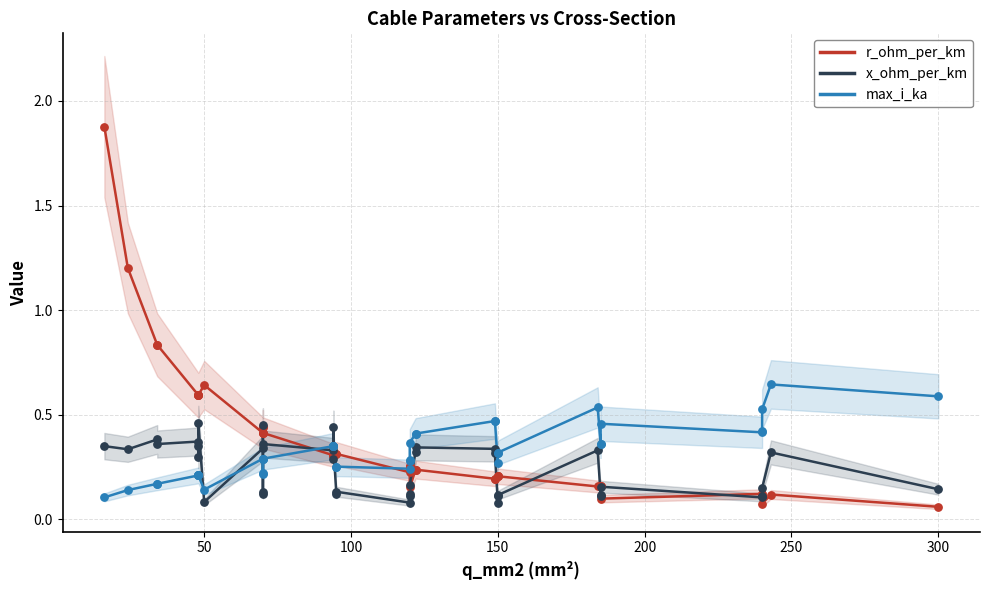

What are all the series names shown in the legend?

r_ohm_per_km, x_ohm_per_km, max_i_ka